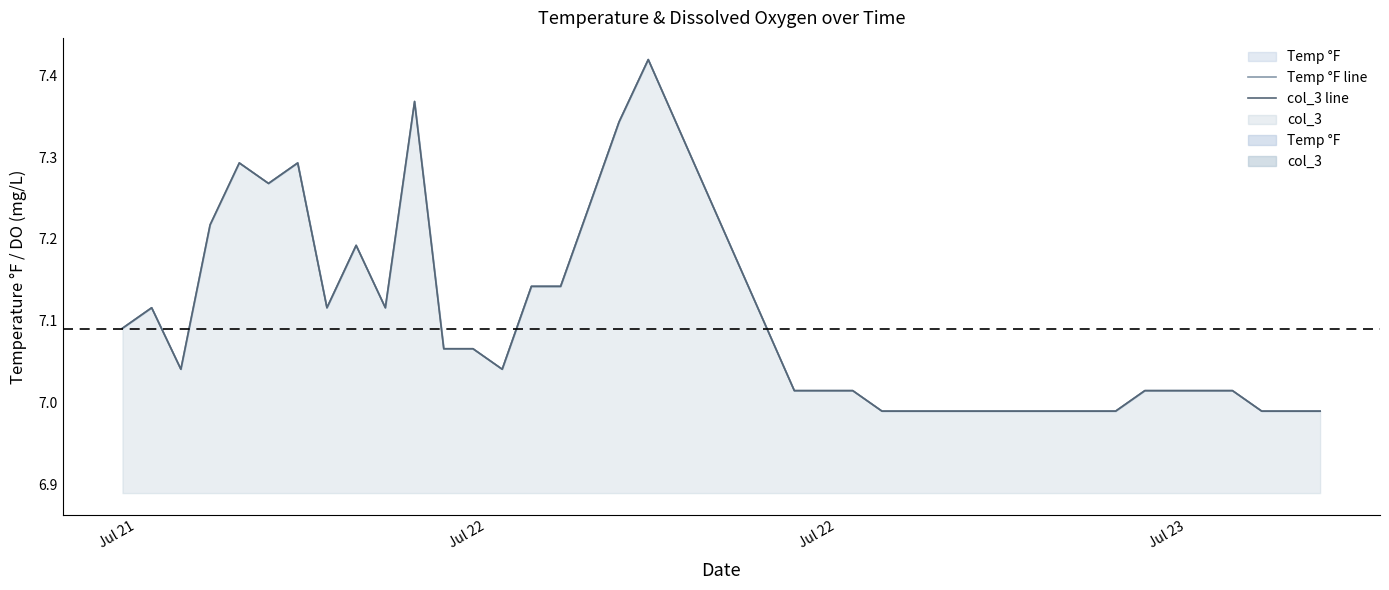

How many lines are shown in the chart?

2